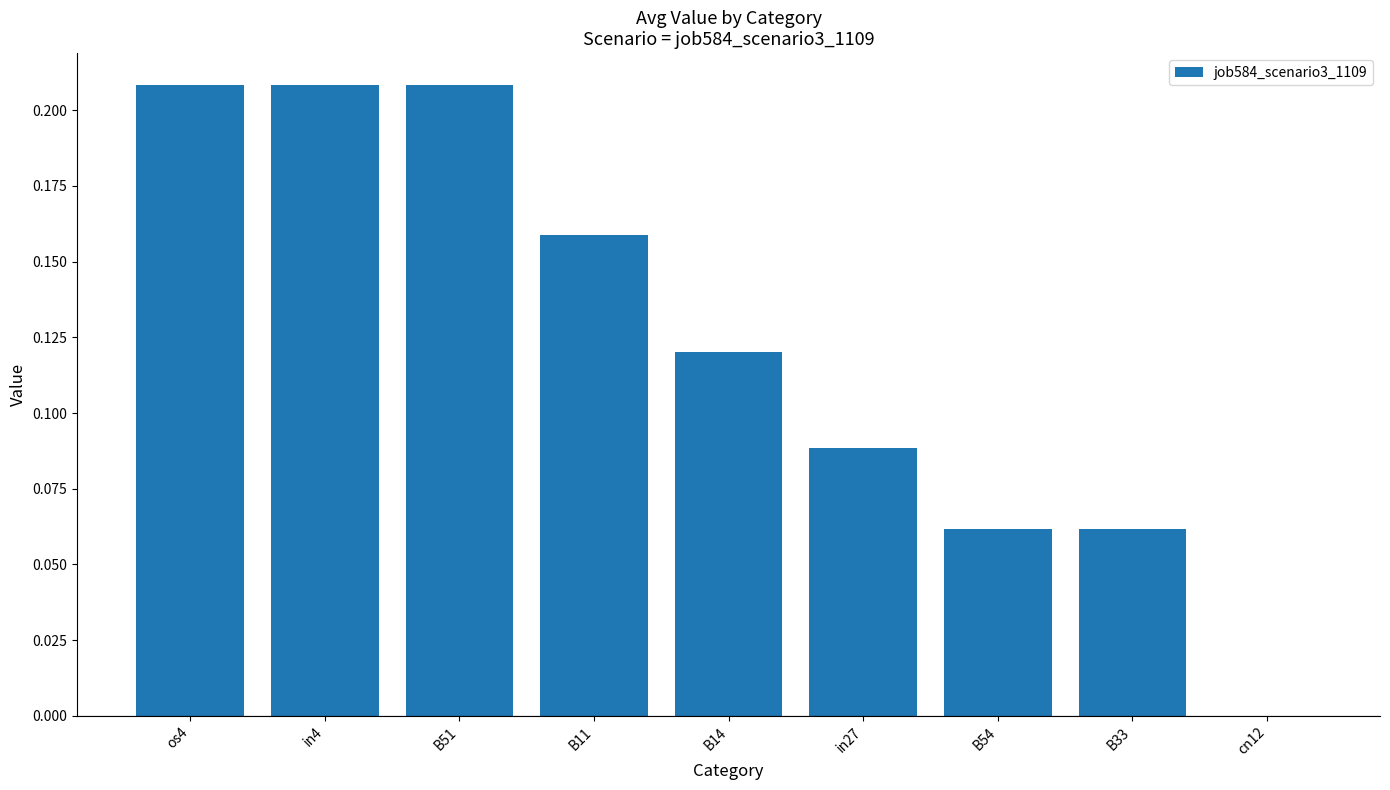

How many distinct data groups are displayed?

1